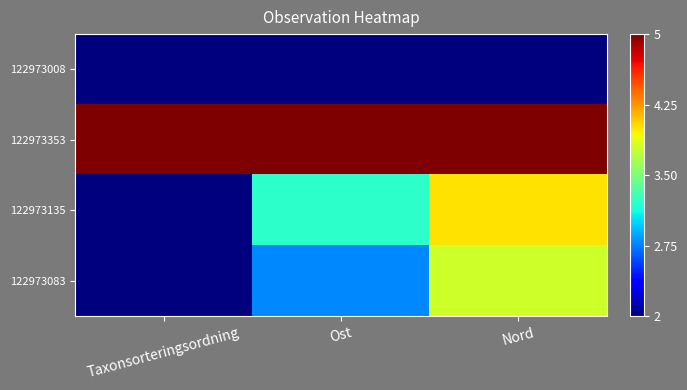

What is the maximum value shown in the chart?

5.0